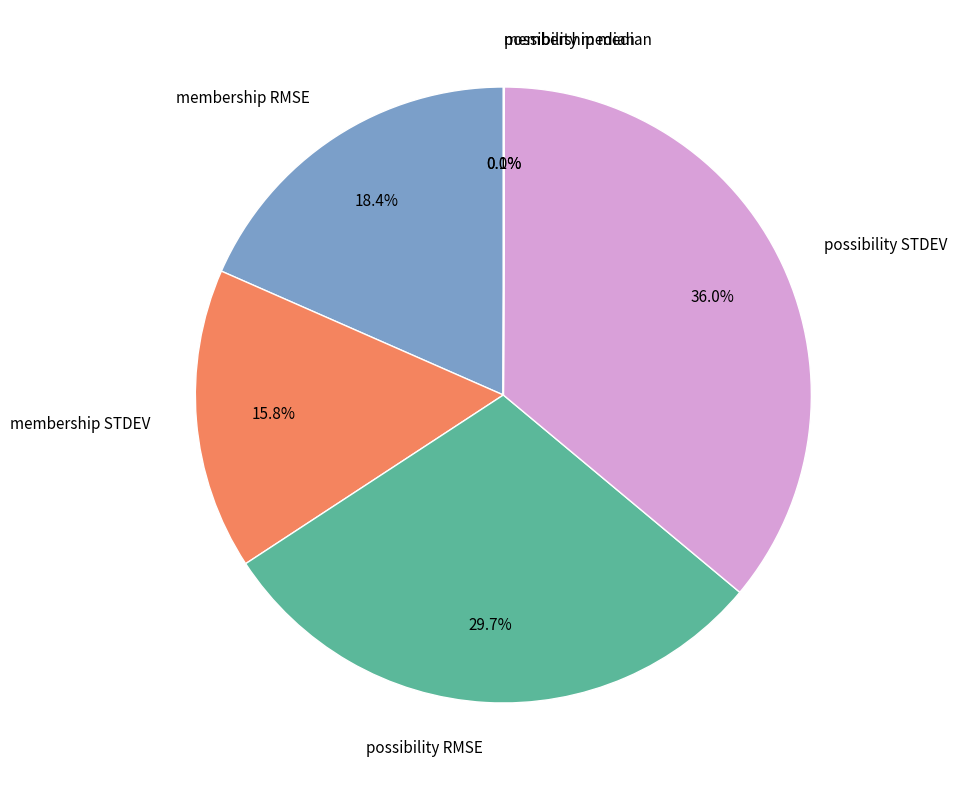

Between possibility STDEV and possibility RMSE, which is larger?

possibility STDEV